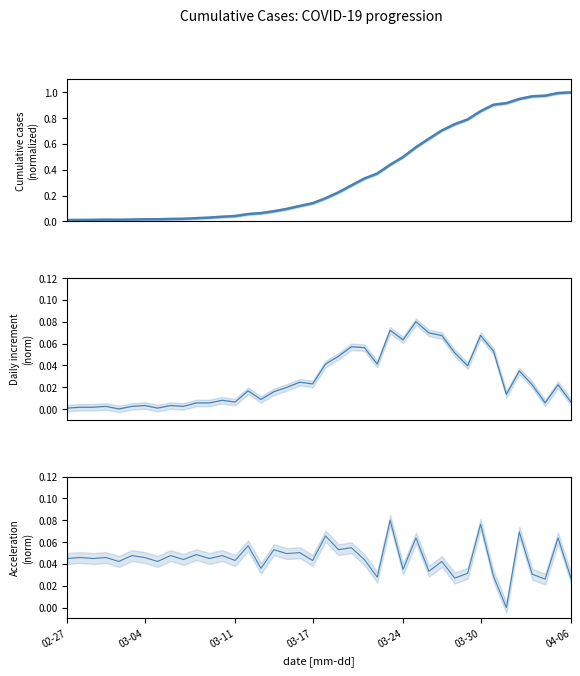

What is the maximum value for acceleration (norm)?

0.1